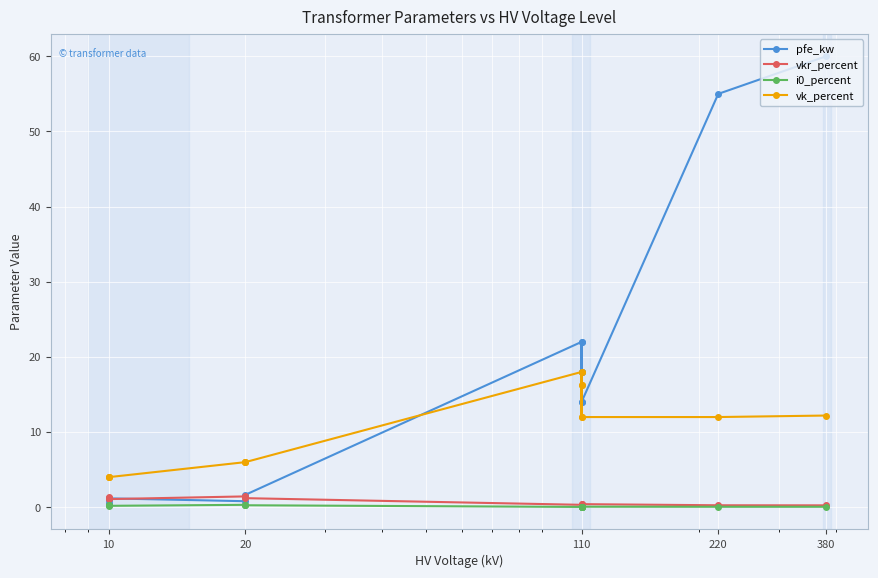

What are all the series names shown in the legend?

pfe_kw, vkr_percent, i0_percent, vk_percent